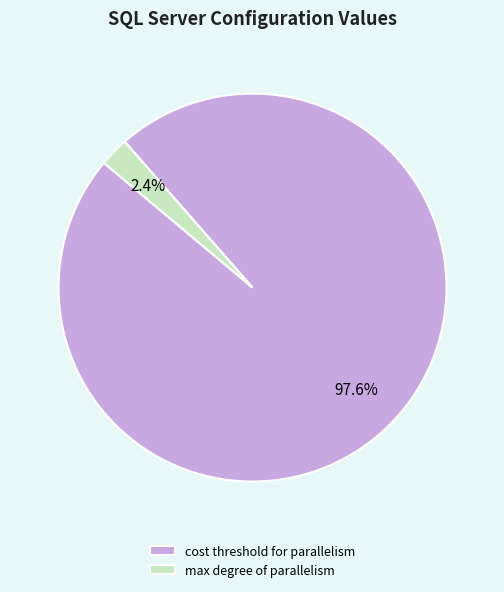

Rank the categories by value from highest to lowest.

cost threshold for parallelism, max degree of parallelism